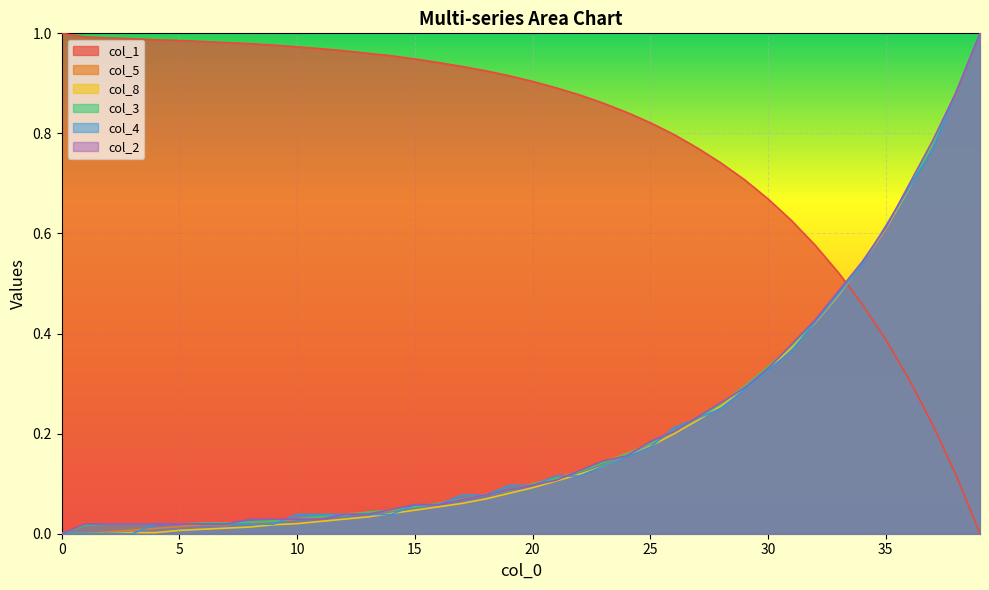

At 25, list the series in order from smallest to largest.

col_4, col_8, col_5, col_3, col_2, col_1